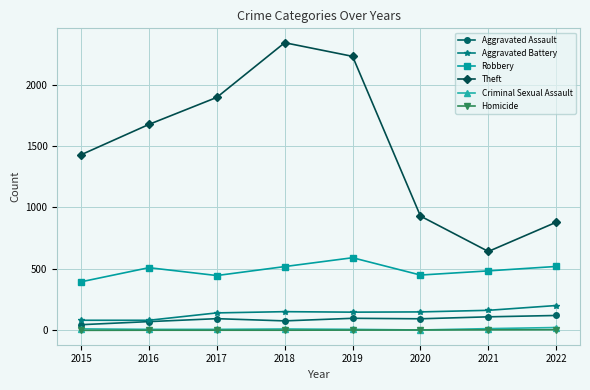

How many data points does each series have?

8